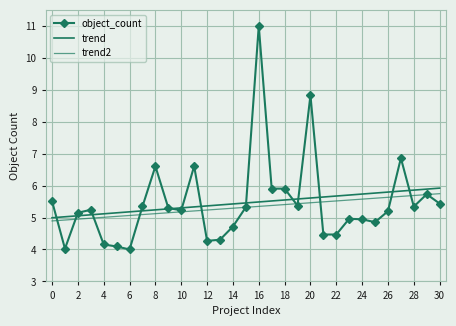

What is the label of the 8th point from the right?

23